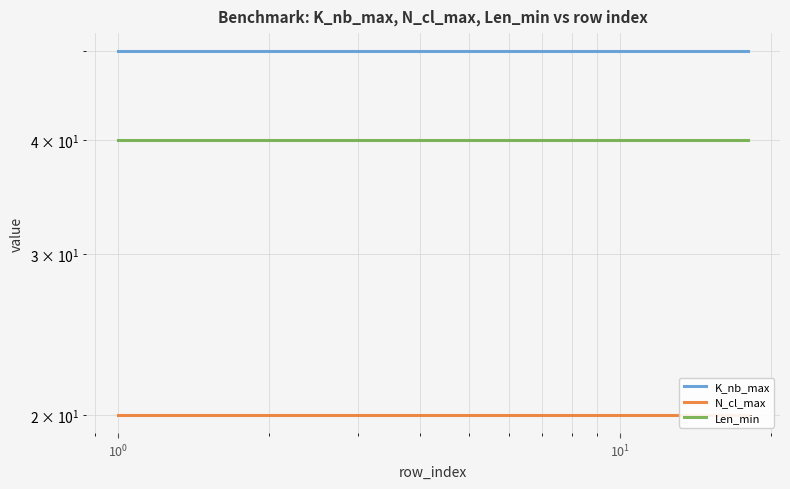

How many lines are shown in the chart?

3